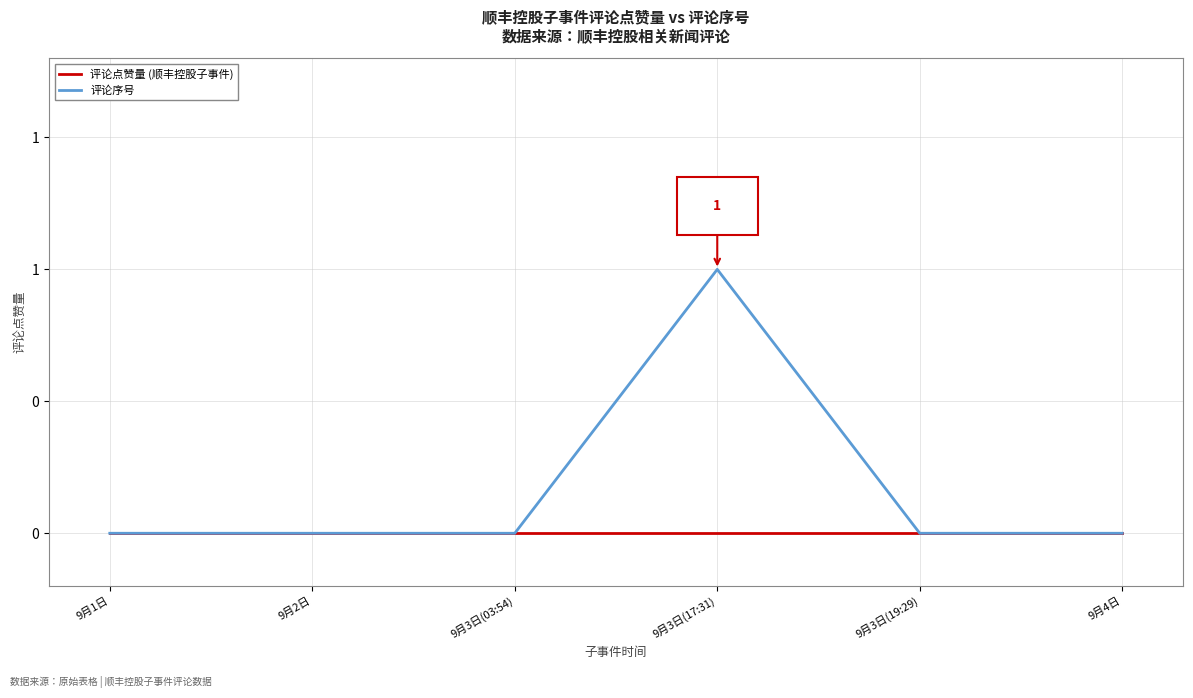

What are all the series names shown in the legend?

评论点赞量 (顺丰控股子事件), 评论序号